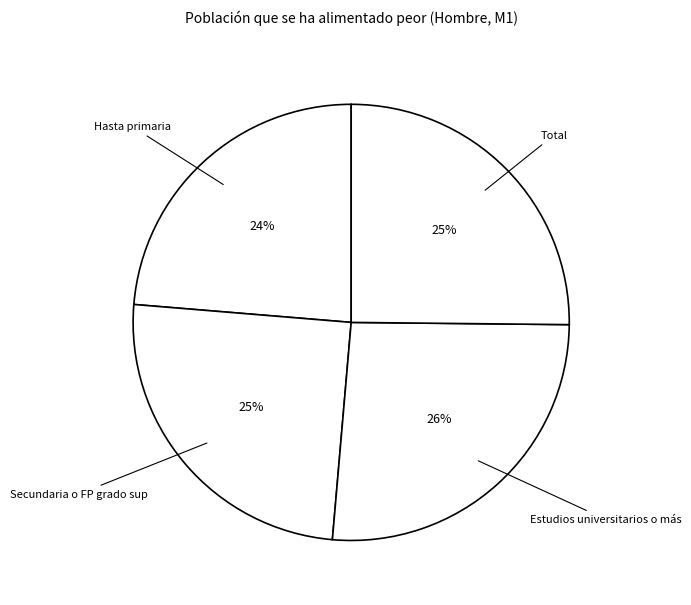

What percentage is the Estudios universitarios o más slice, to the nearest percent?

26%